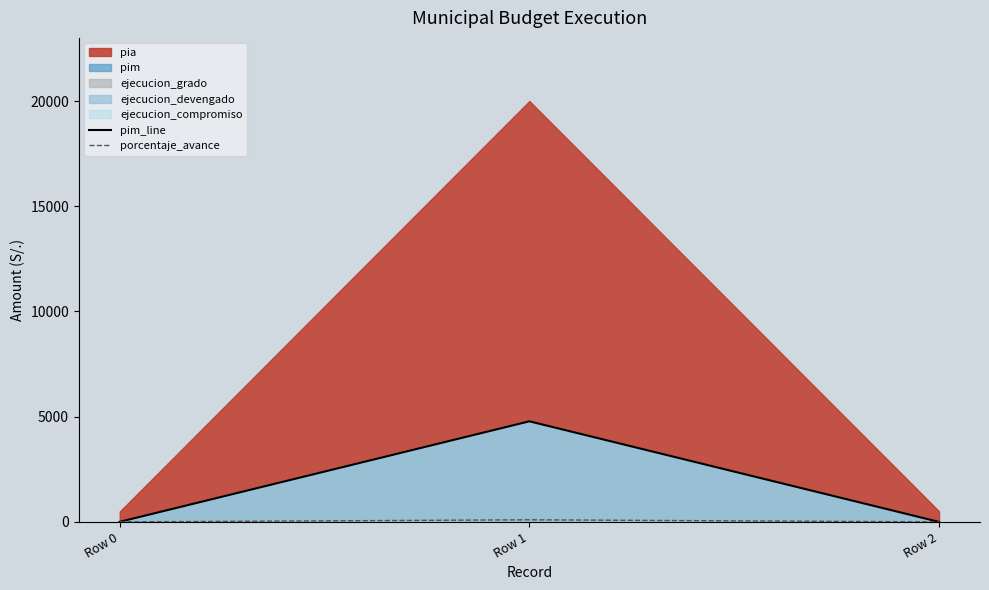

Rank the categories by pim_line value from highest to lowest.

Row 1, Row 0, Row 2